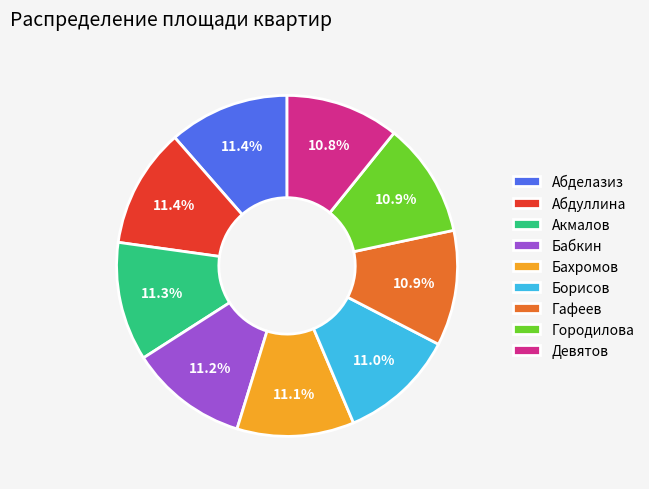

What percentage is the Бабкин slice, to the nearest percent?

11%